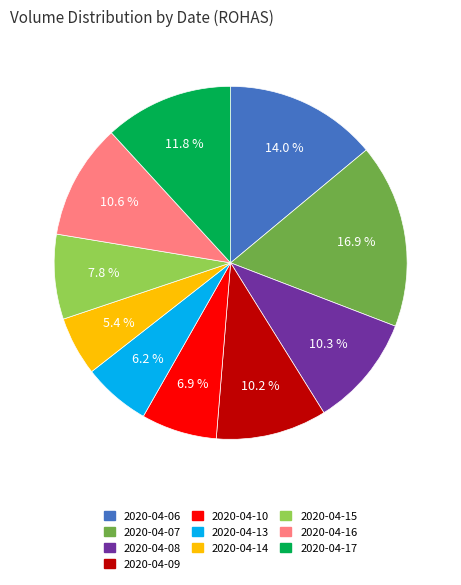

Is it true that 2020-04-07 is 30% of the pie?

False